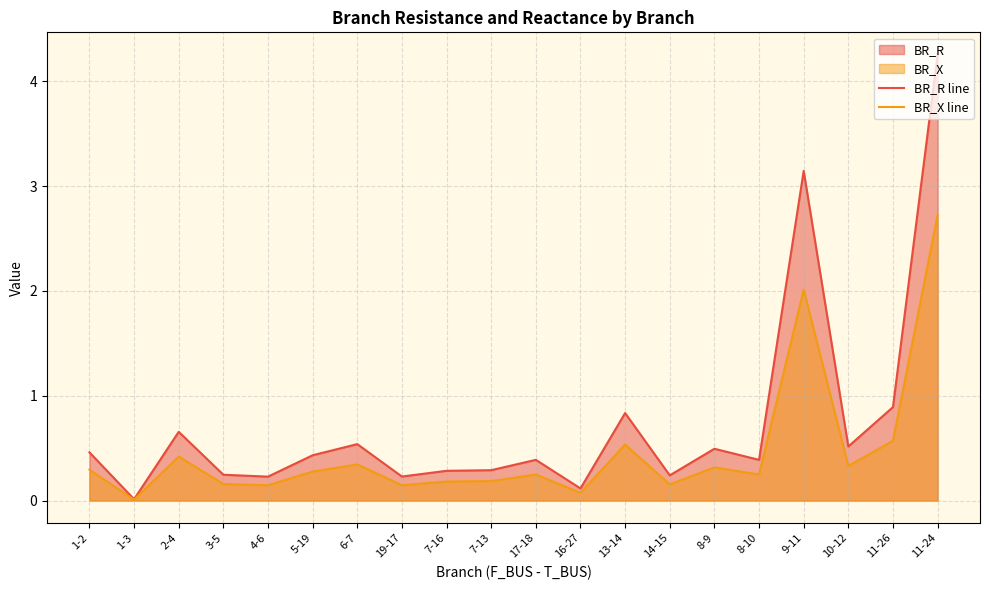

At how many categories does at least one series exceed 1?

2